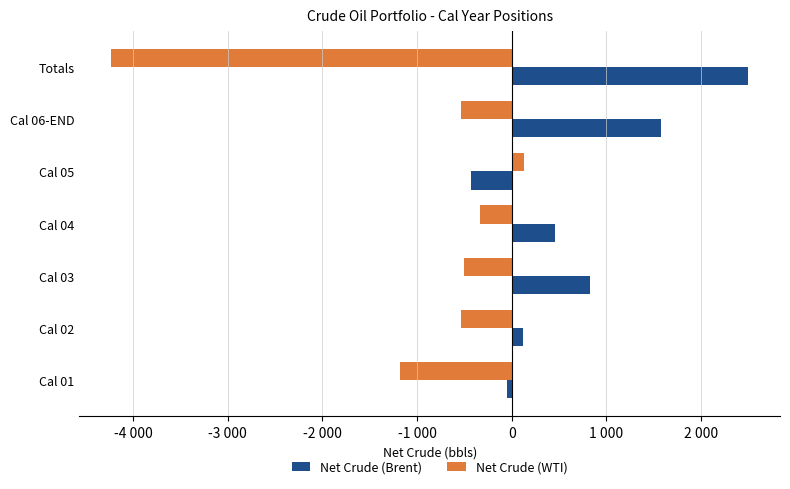

What is the value of the Net Crude (WTI) bar at the 6th from the left?

-533.4